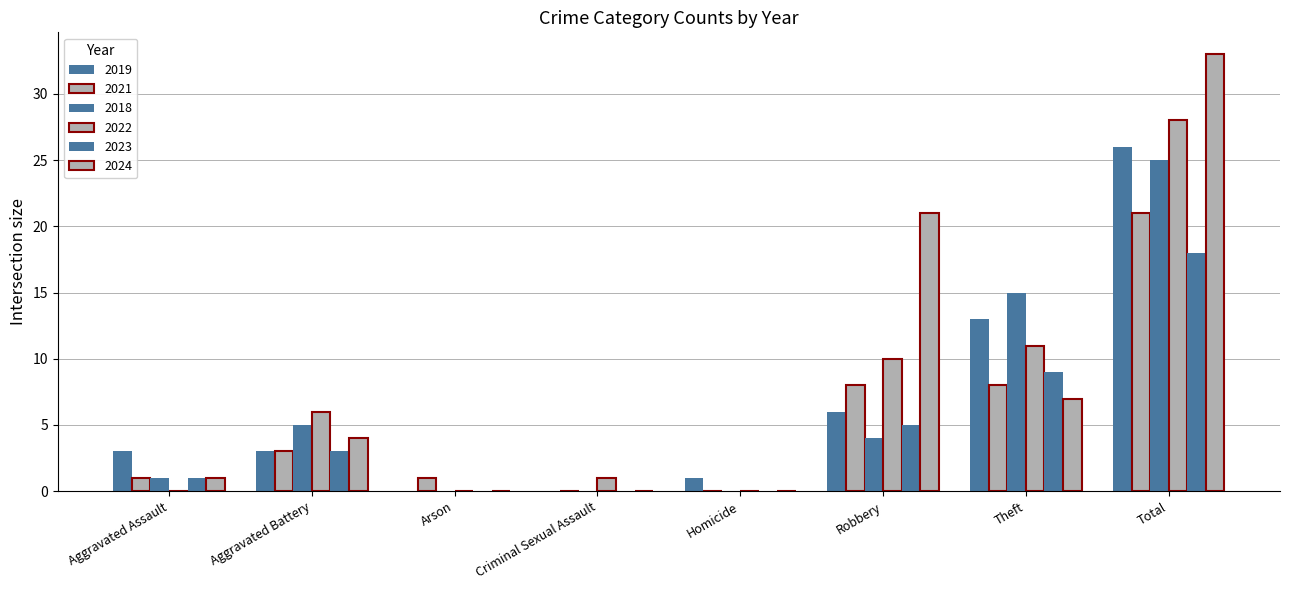

How many groups of bars are there?

8